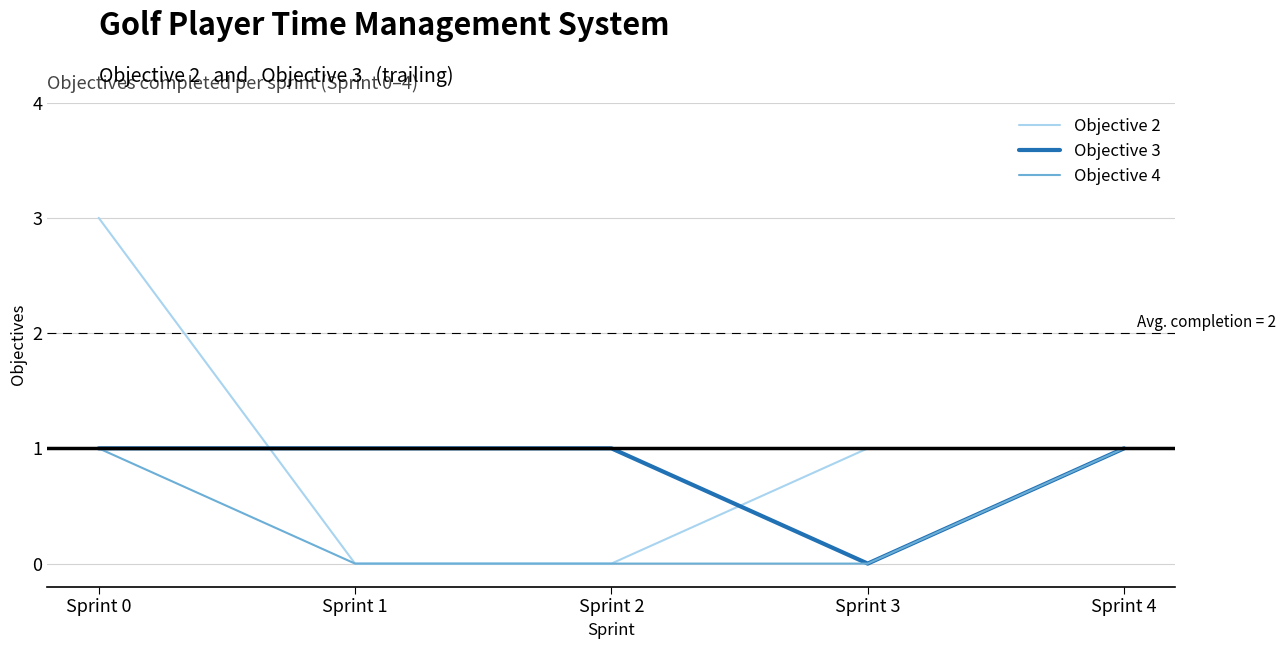

Which category has the highest value across all series?

Sprint 0